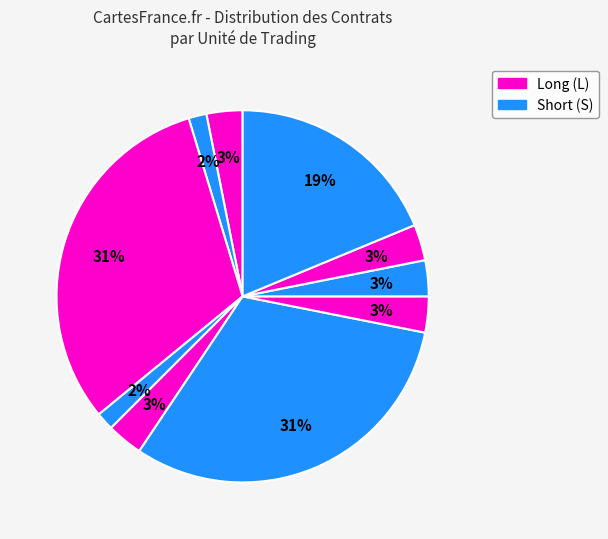

How many segments does this pie chart have?

10